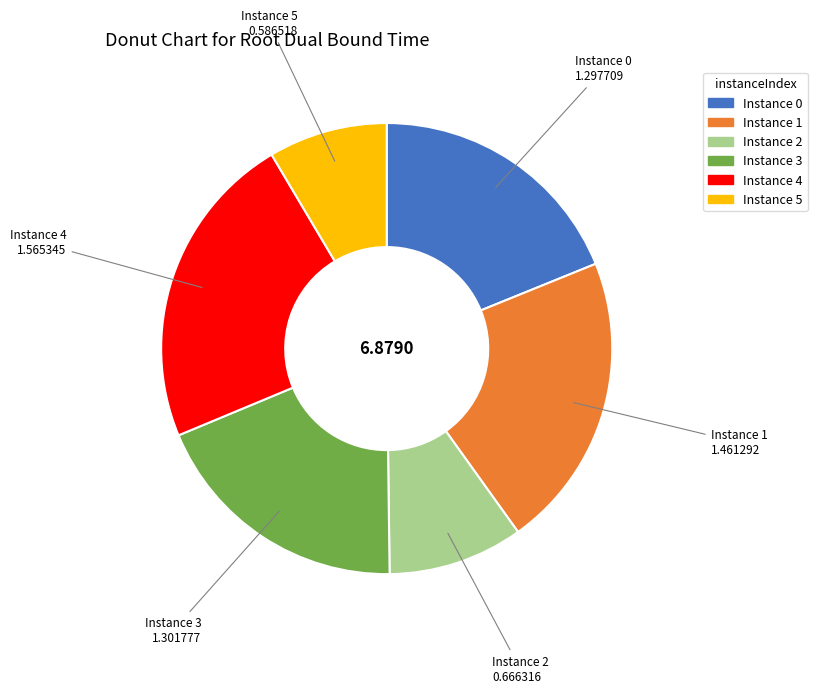

Between Instance 0 and Instance 5, which is larger?

Instance 0